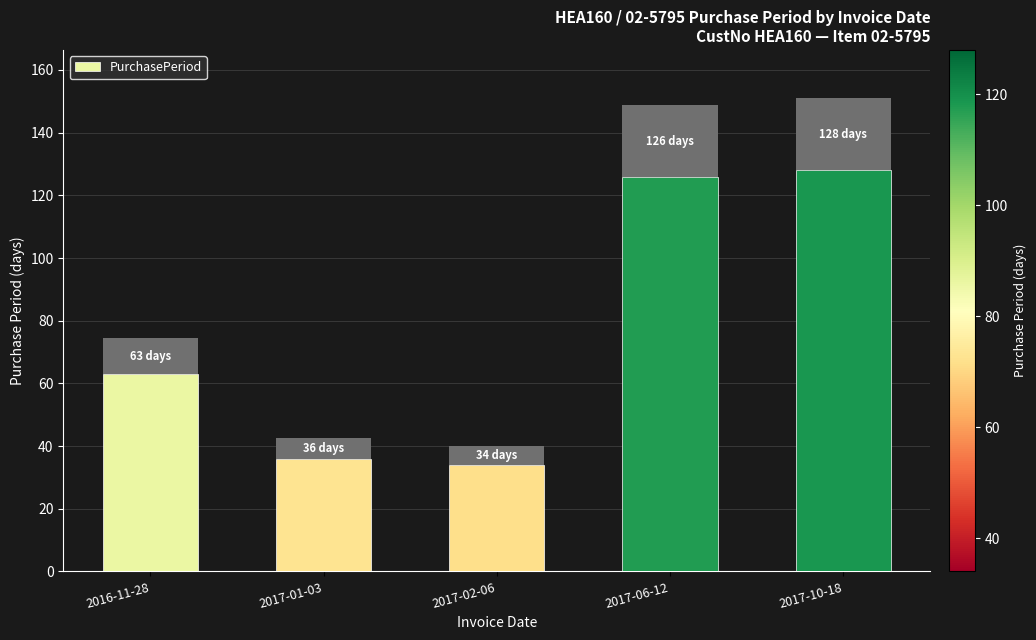

How many data points are less than 63?

2